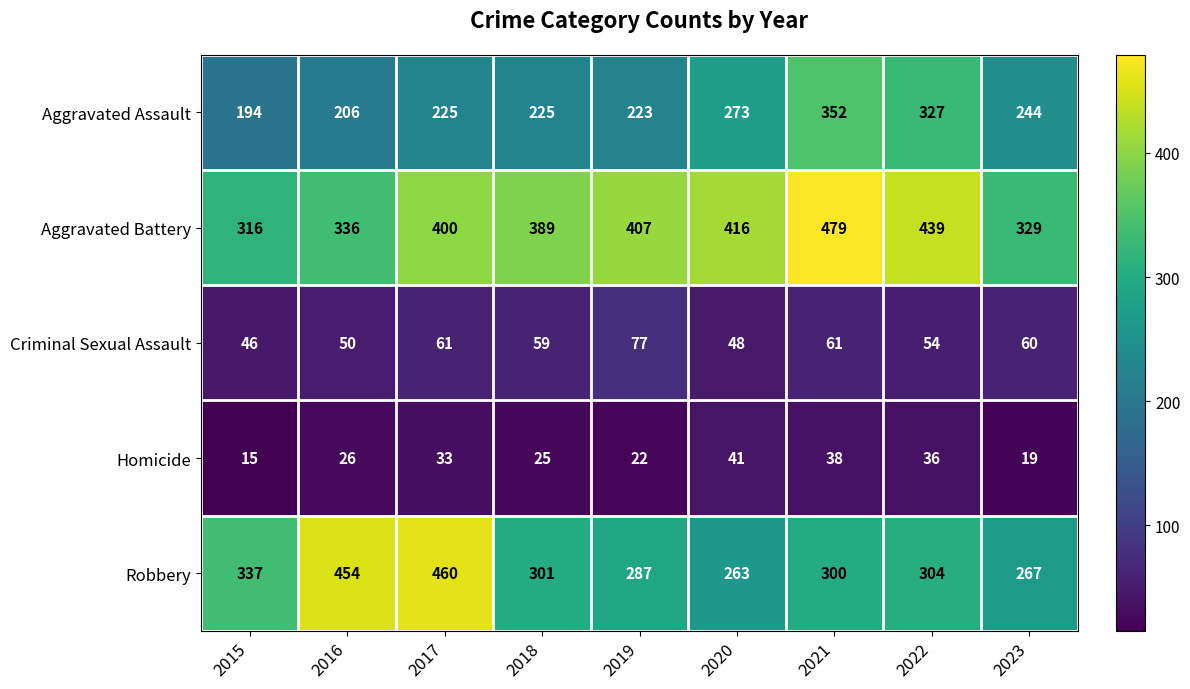

Rank the series by their maximum value, from lowest to highest.

Homicide, Criminal Sexual Assault, Aggravated Assault, Robbery, Aggravated Battery